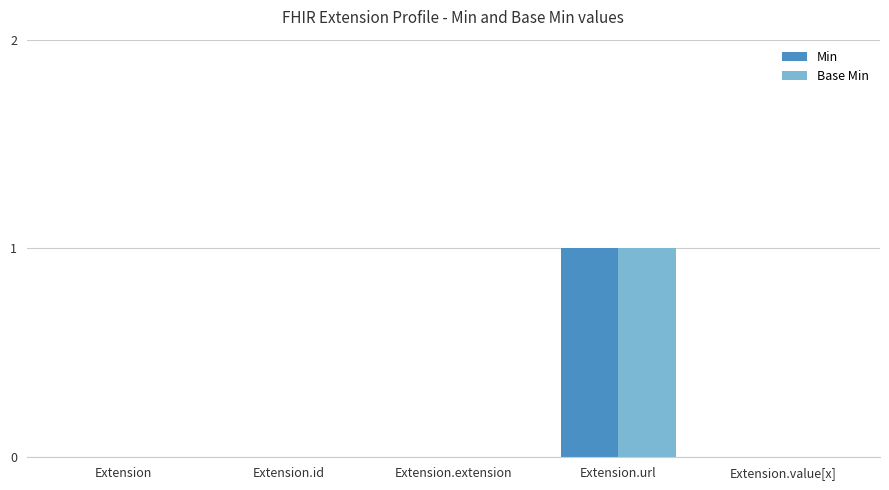

Does the chart contain stacked bars?

No